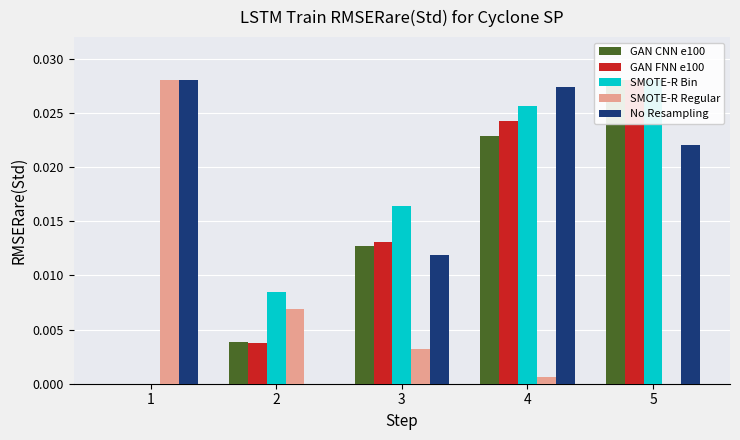

Which series has the largest total across all categories?

No Resampling